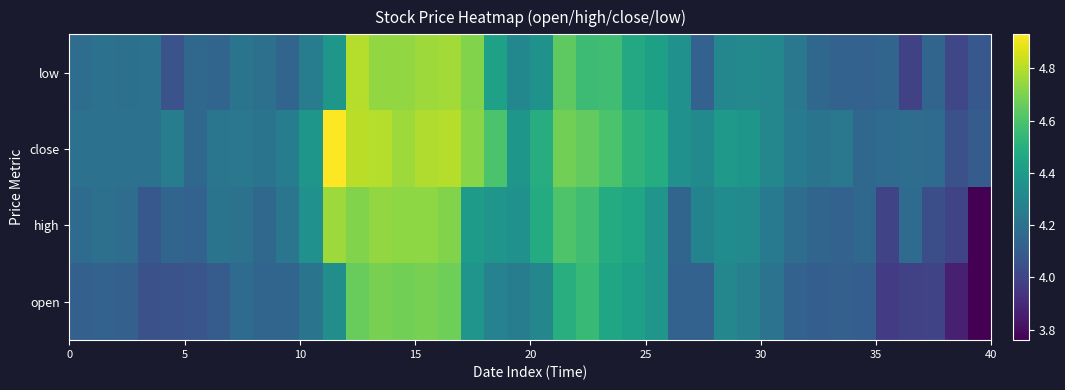

Reading left to right, transcribe all the data shown in this chart.

low: 4.2	4.2	4.2	4.2	4.1	4.2	4.1	4.2	4.2	4.1	4.2	4.4	4.8	4.7	4.7	4.8	4.8	4.7	4.4	4.3	4.4	4.6	4.6	4.6	4.5	4.4	4.3	4.1	4.3	4.3	4.3	4.2	4.2	4.1	4.1	4.1	4.0	4.1	4.0	4.1
close: 4.2	4.2	4.2	4.2	4.2	4.2	4.2	4.2	4.2	4.2	4.4	4.9	4.8	4.8	4.8	4.8	4.8	4.7	4.6	4.4	4.5	4.7	4.7	4.6	4.5	4.5	4.3	4.3	4.4	4.4	4.3	4.2	4.2	4.2	4.2	4.2	4.2	4.2	4.0	4.1
high: 4.2	4.2	4.2	4.1	4.1	4.1	4.2	4.2	4.2	4.2	4.3	4.8	4.7	4.7	4.7	4.7	4.7	4.4	4.4	4.3	4.5	4.6	4.6	4.5	4.5	4.4	4.1	4.3	4.3	4.3	4.2	4.2	4.1	4.1	4.2	4.0	4.2	4.0	4.0	3.8
open: 4.1	4.1	4.1	4.0	4.1	4.1	4.1	4.2	4.1	4.1	4.2	4.3	4.7	4.7	4.7	4.7	4.7	4.4	4.3	4.3	4.3	4.5	4.5	4.5	4.4	4.4	4.1	4.1	4.3	4.3	4.2	4.1	4.1	4.1	4.1	4.0	4.0	4.0	3.9	3.8